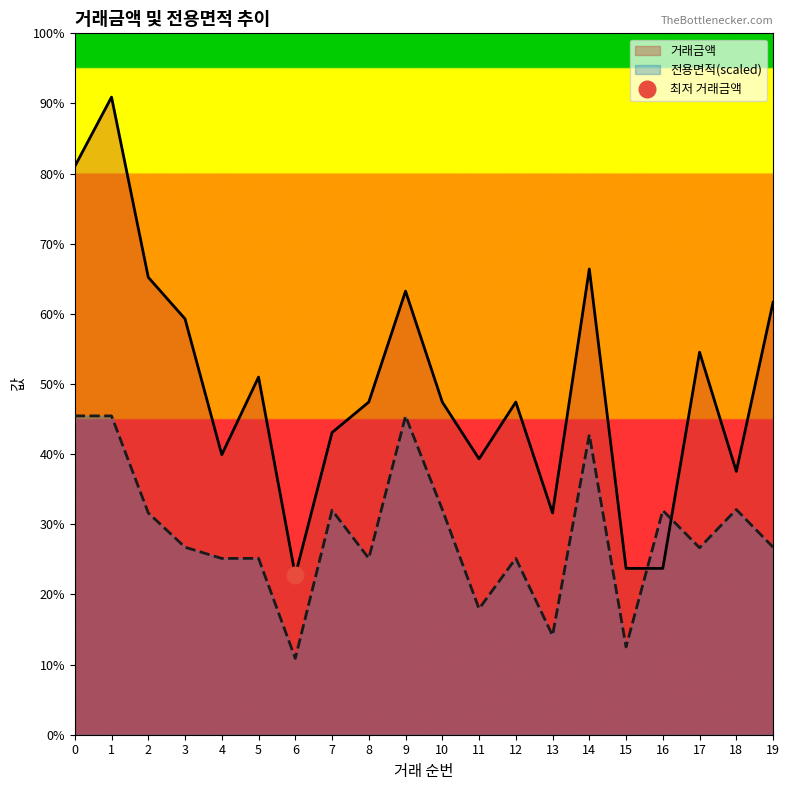

What is the total value across all series at 0?

32000.0